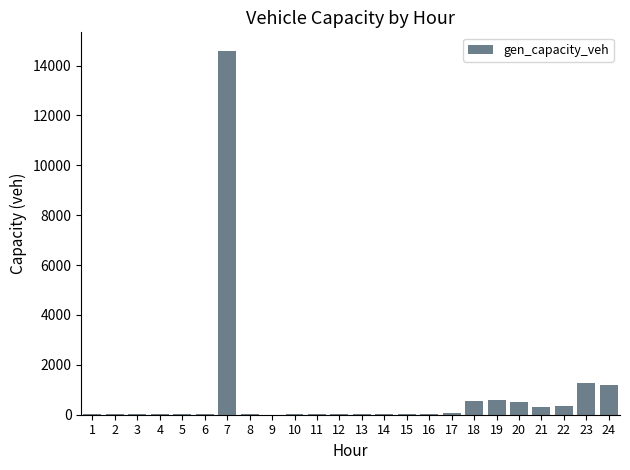

What is the sum of all values?

20005.2